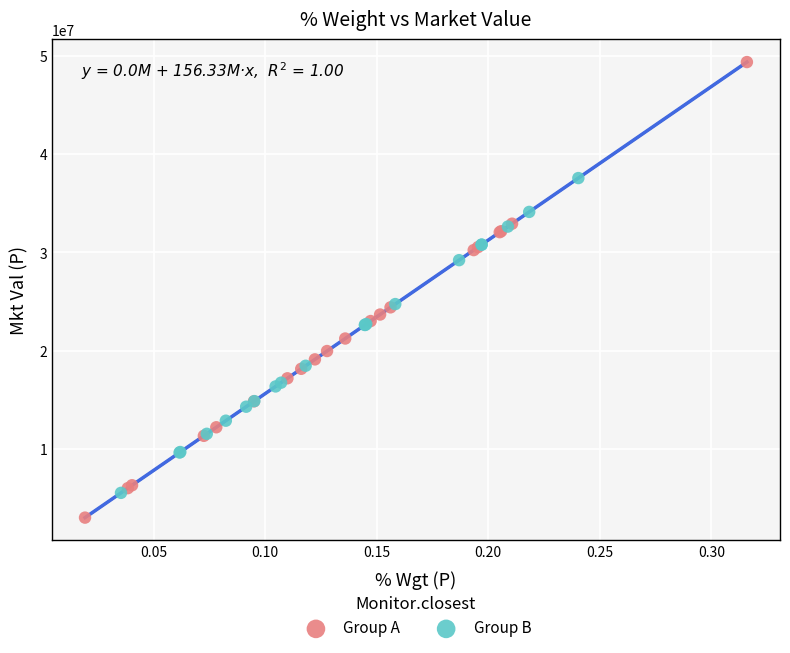

Which series contains the lowest Y value?

Group A